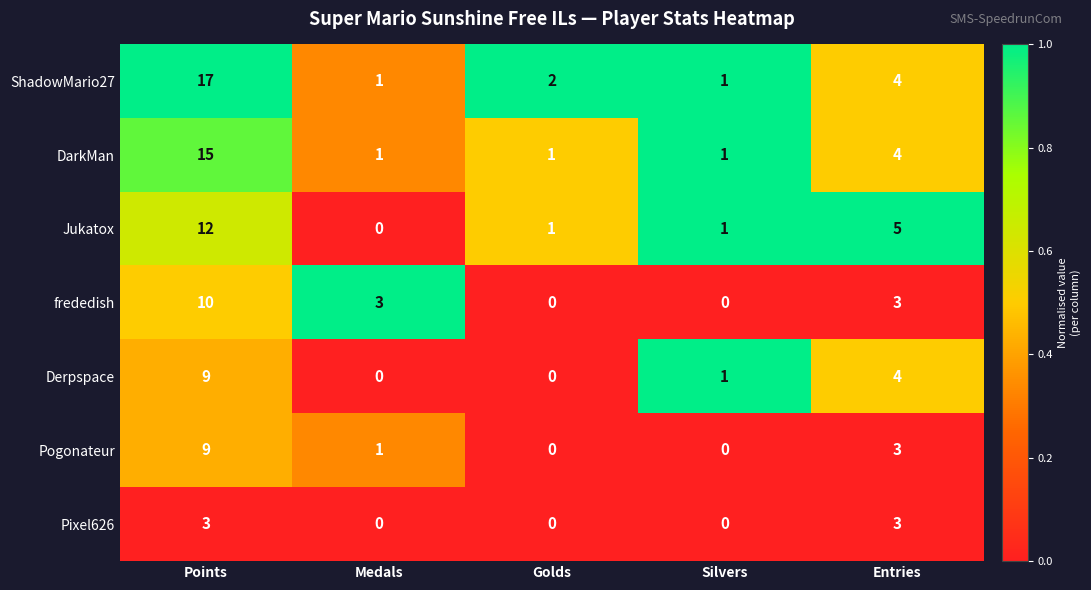

The value of Jukatox at Points is 21. True or false?

False